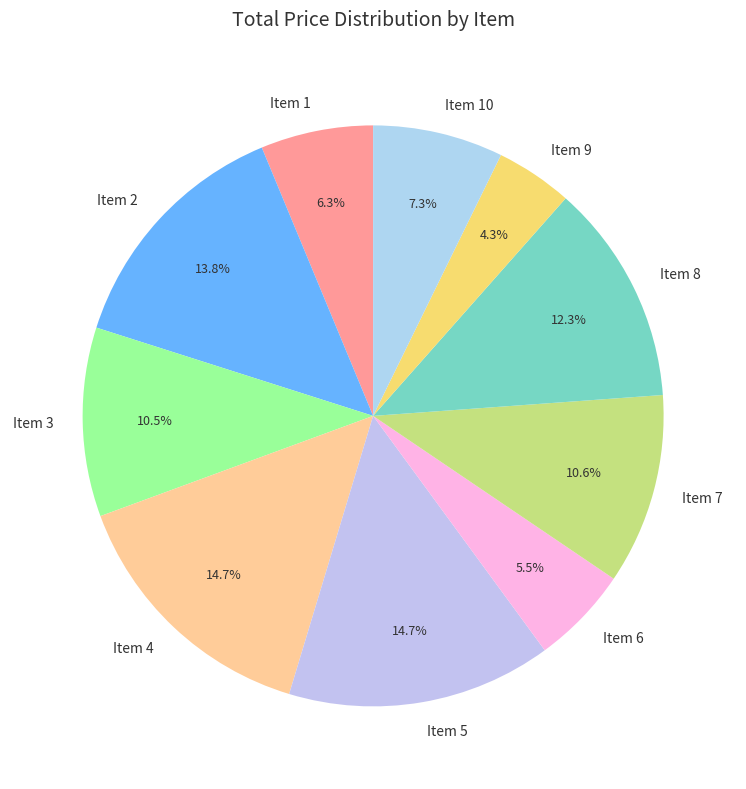

What is the ratio of the value at Item 10 to the value at Item 6?

1.3